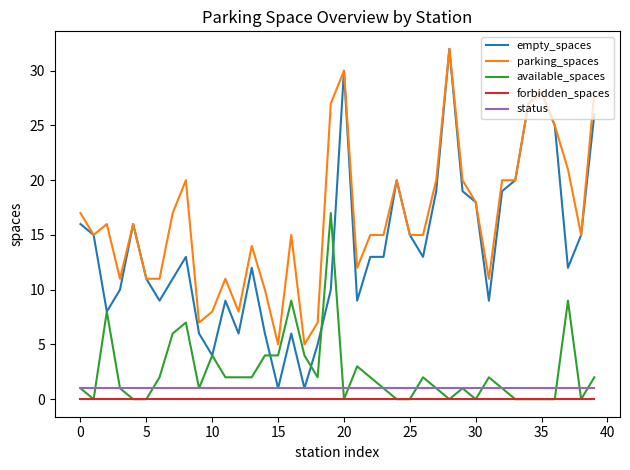

How many categories are shown in the chart?

40